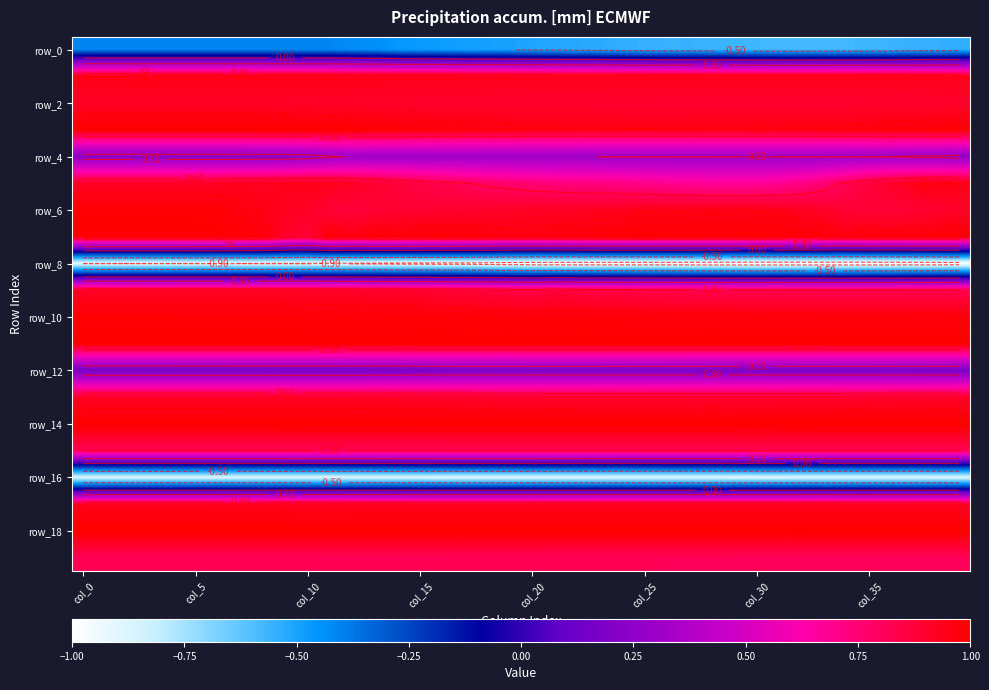

Count the row_14 values in the range 0 to 1.

40